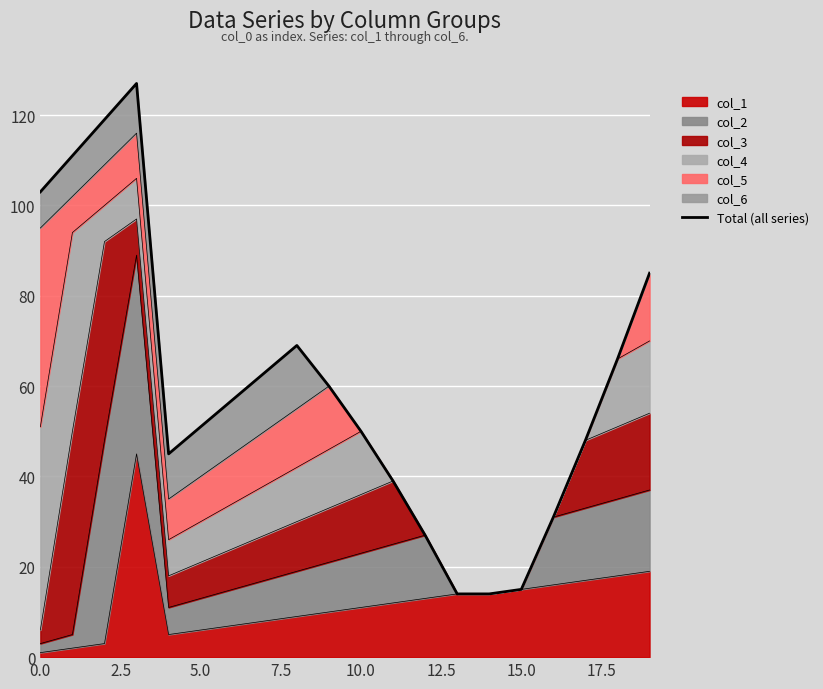

The value of col_1 at 5.0 is 11. True or false?

False